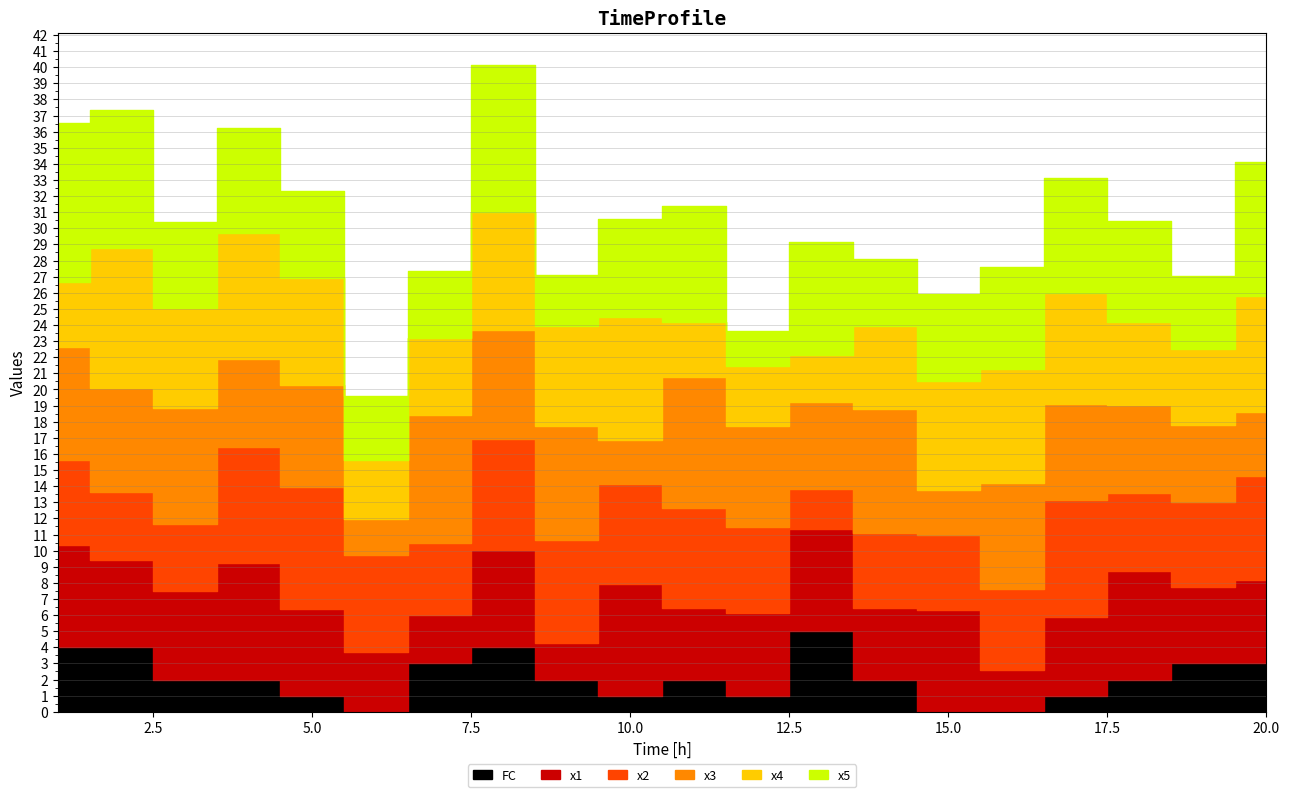

At how many categories does at least one series exceed 1?

20